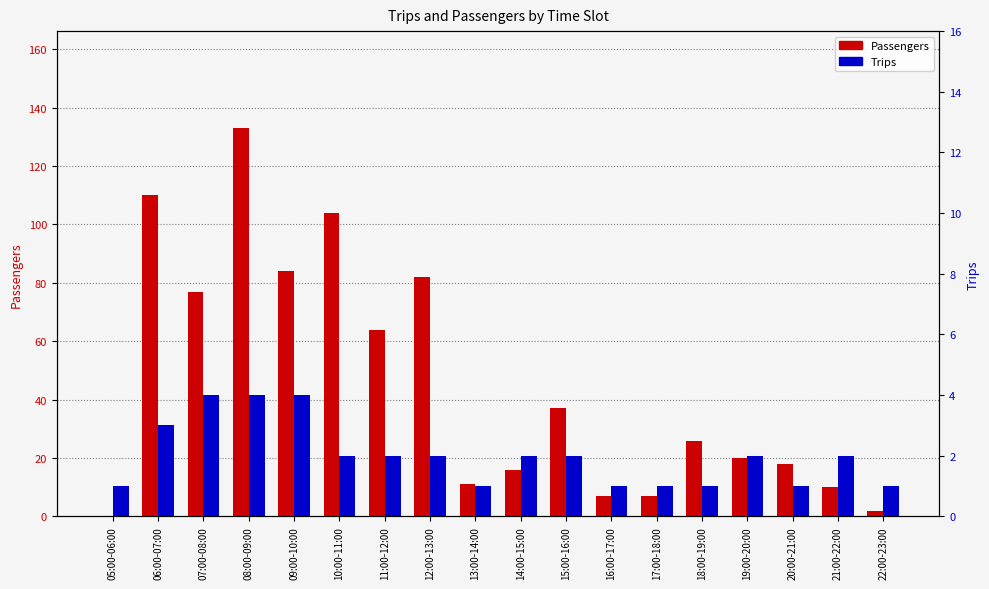

Does the chart contain any negative values?

No